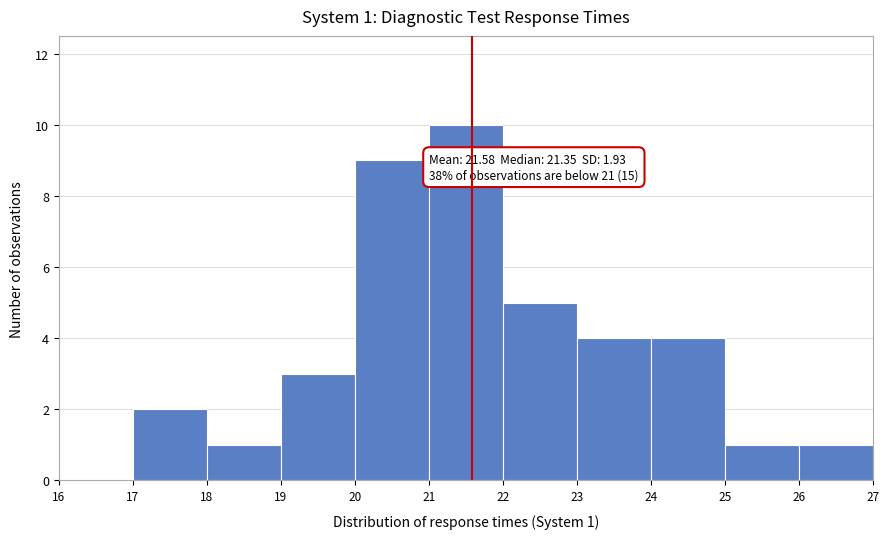

Which range on the x-axis has the tallest bar?

21 to 22